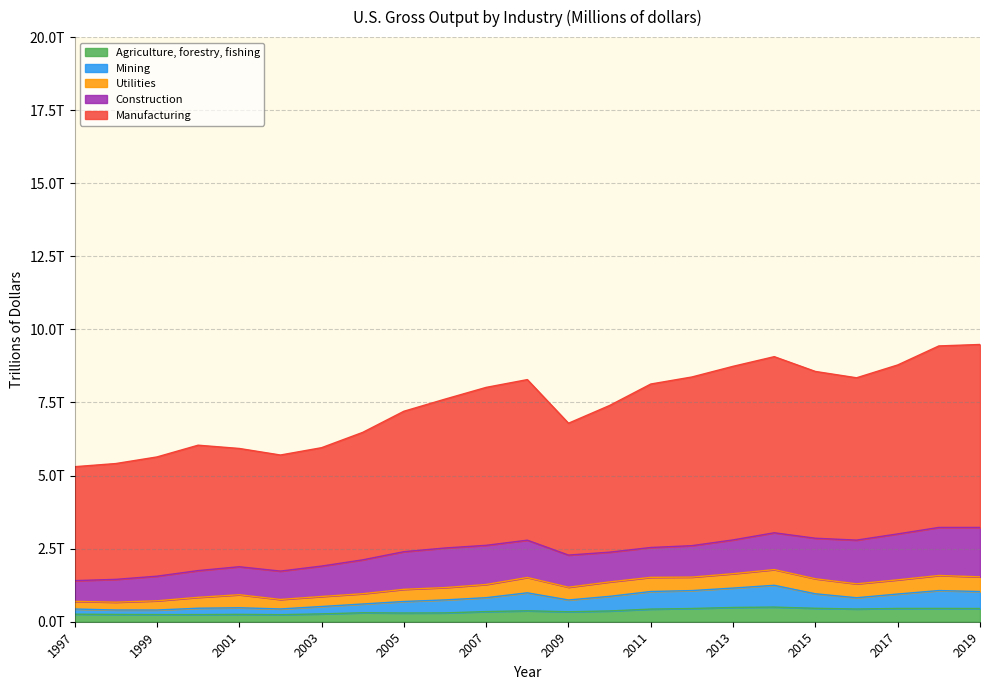

At which label is Mining closest to 0?

1999